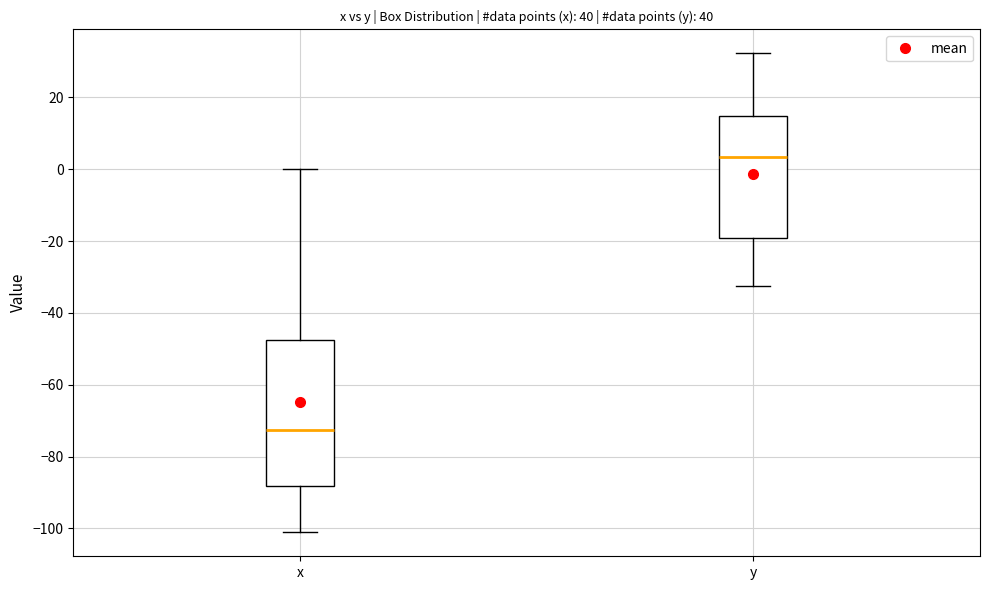

Comparing the boxes themselves (not the whiskers), which one is the tallest?

x